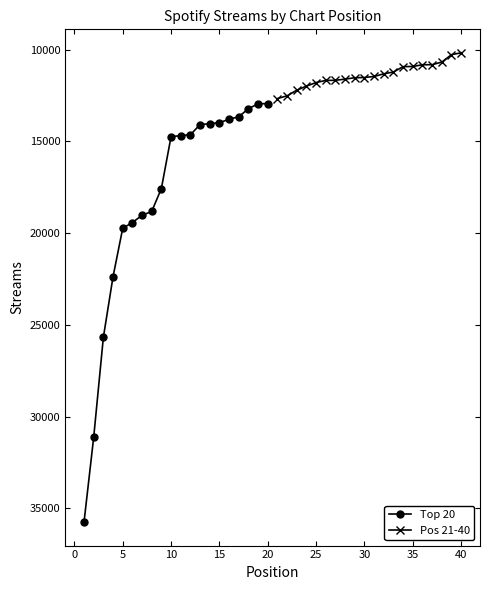

The value of Top 20 at 15 is 2942. True or false?

False